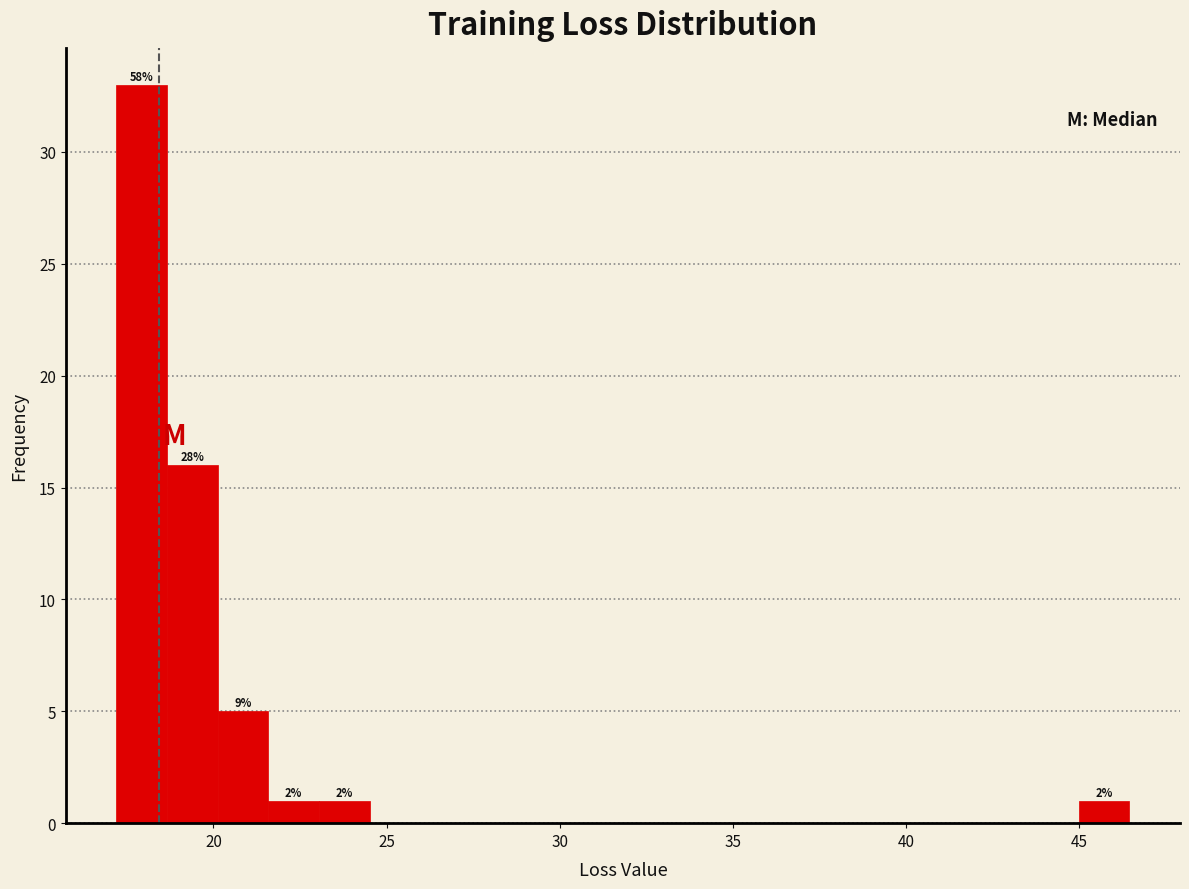

Around what value on the x-axis is the tallest bar? Give the approximate position of its centre, as read against the axis.

18.0